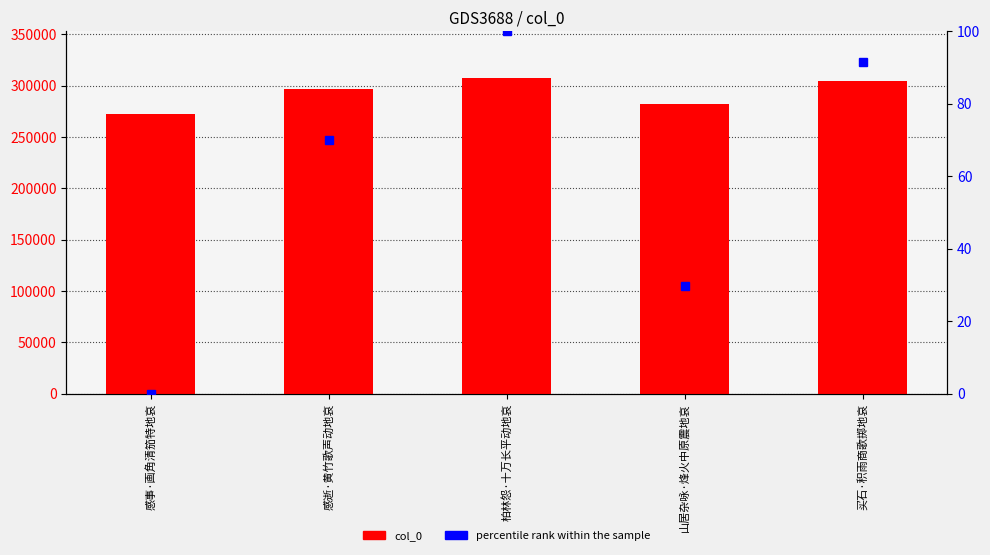

Which series has the largest total across all categories?

col_0